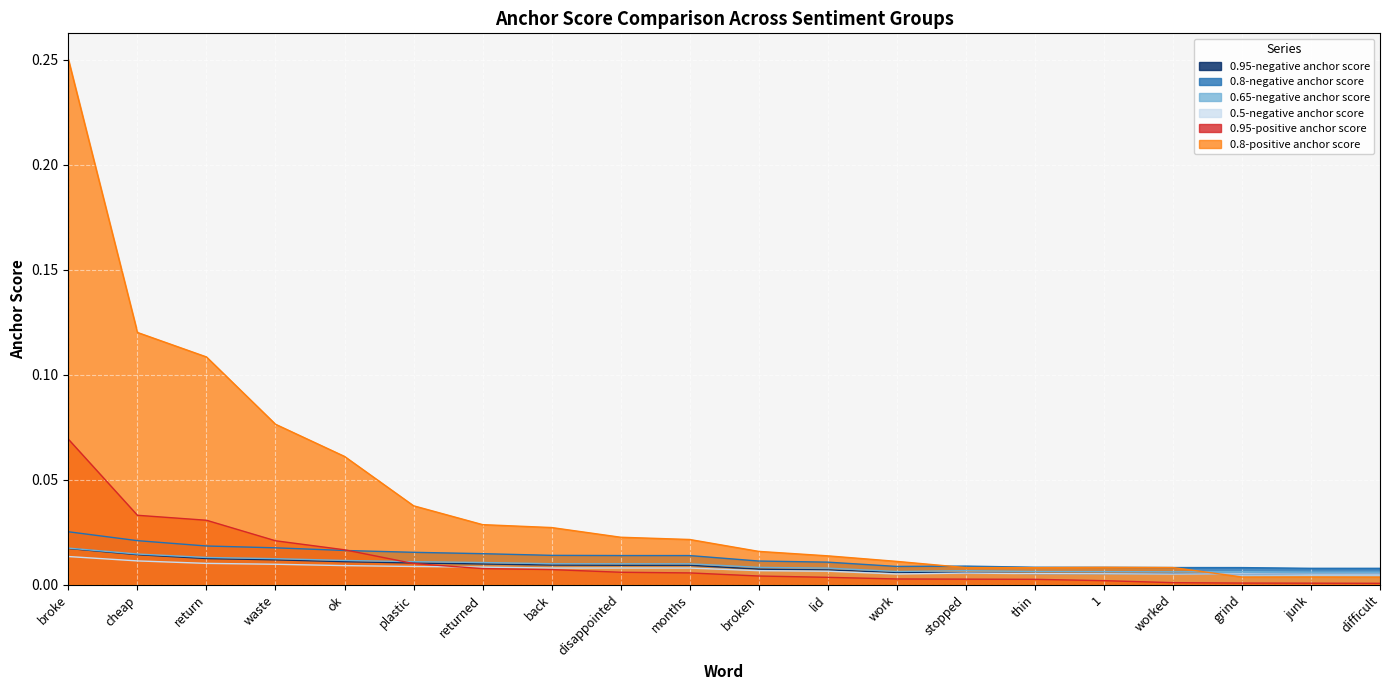

After their last crossing, which series has the higher values: 0.5-negative anchor score or 0.95-positive anchor score?

0.5-negative anchor score